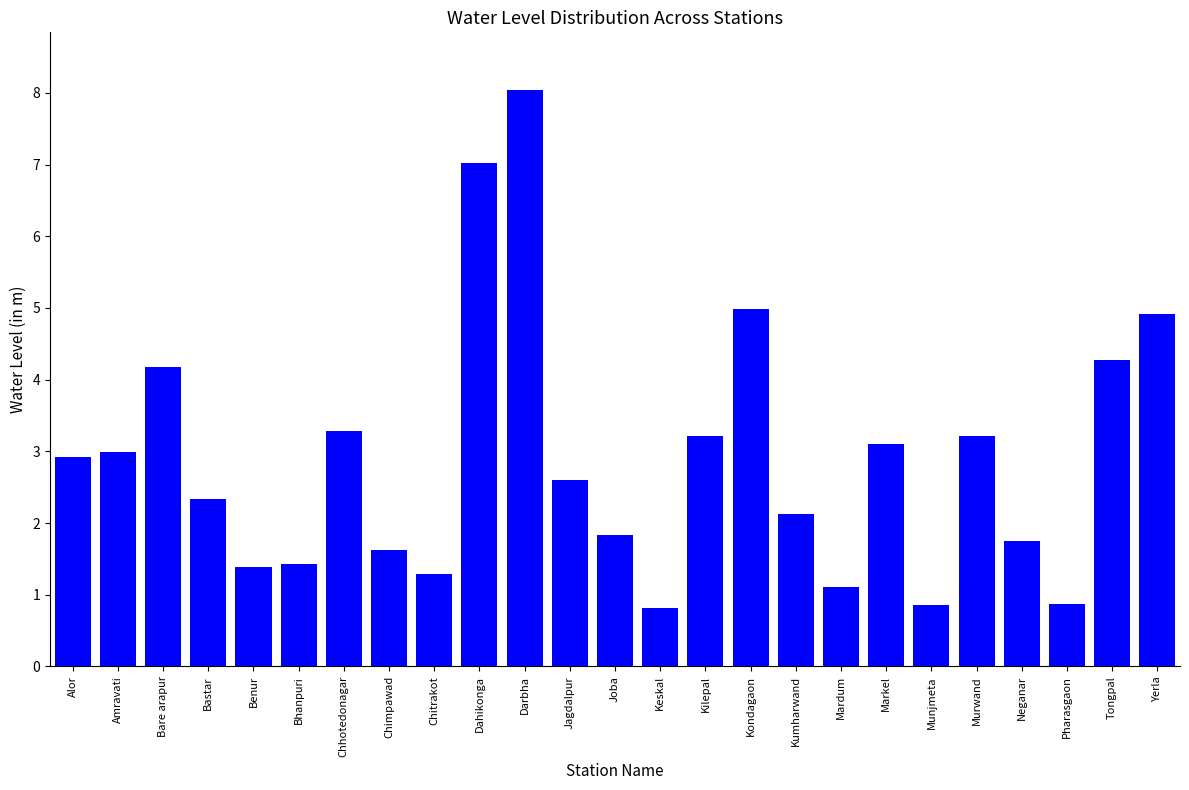

Is it true that the value at Kumharwand is 0.9?

False